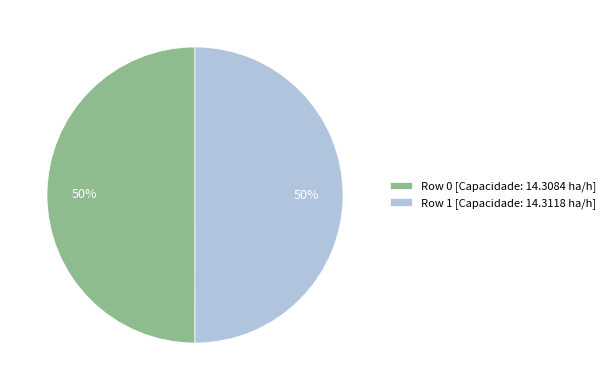

Count the number of slices in the pie.

2